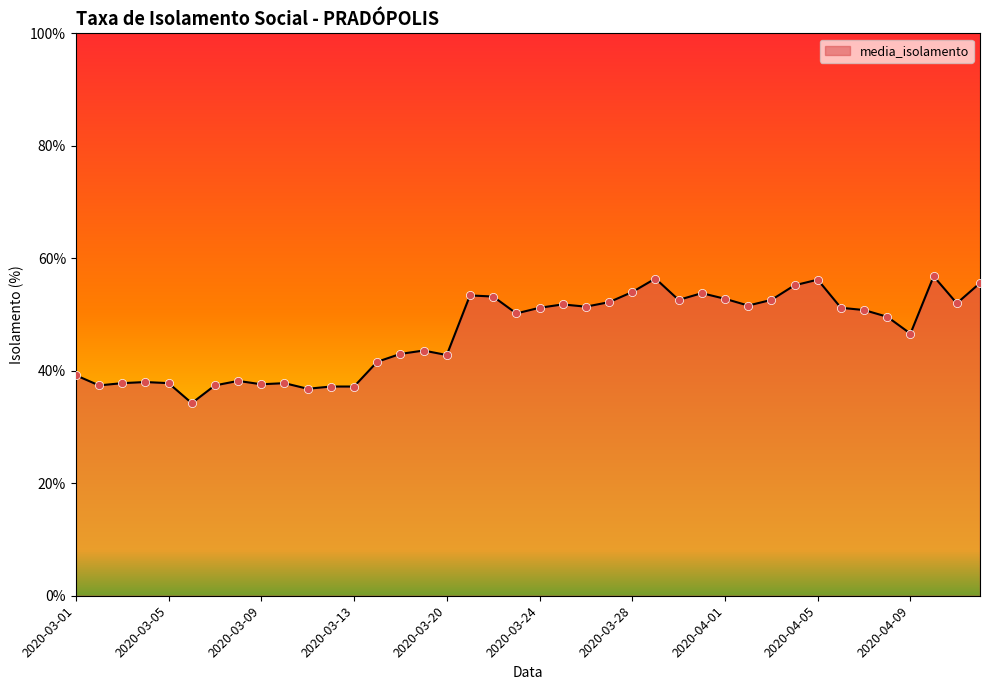

What is the maximum value shown in the chart?

56.8